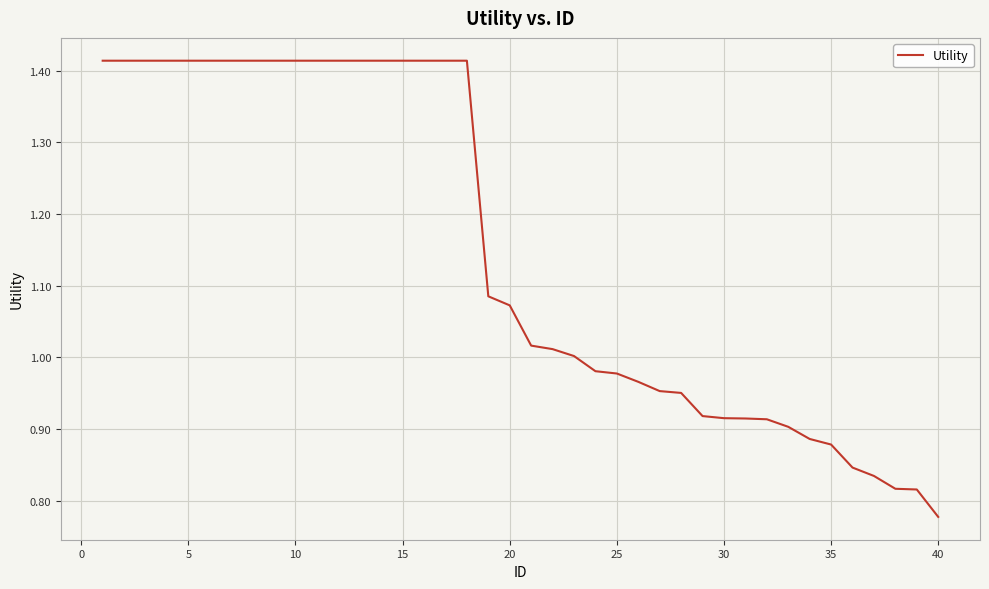

What is the difference between the maximum and minimum values?

0.6